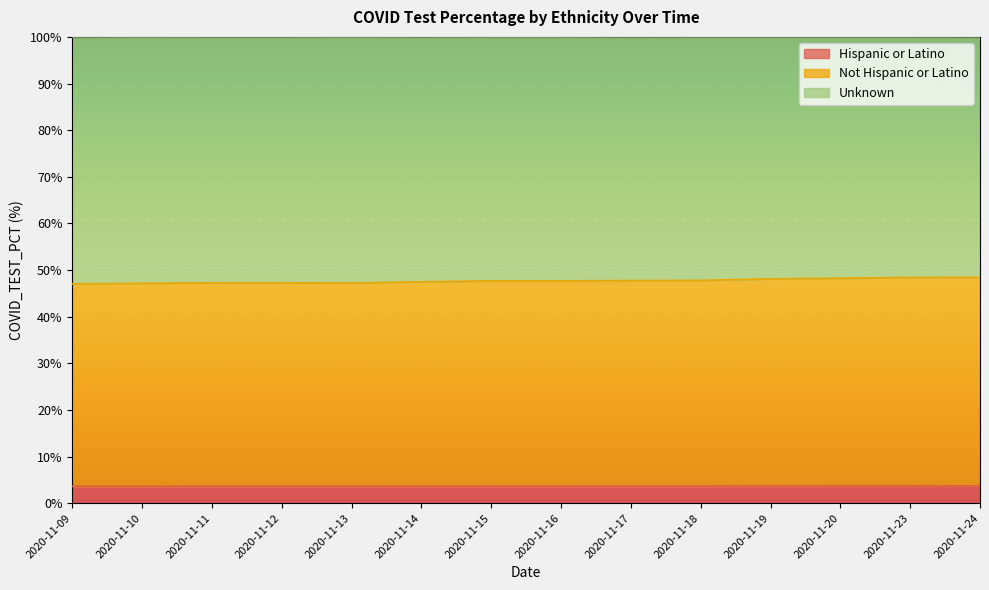

Is it true that Hispanic or Latino equals 3.6 at 2020-11-12?

True